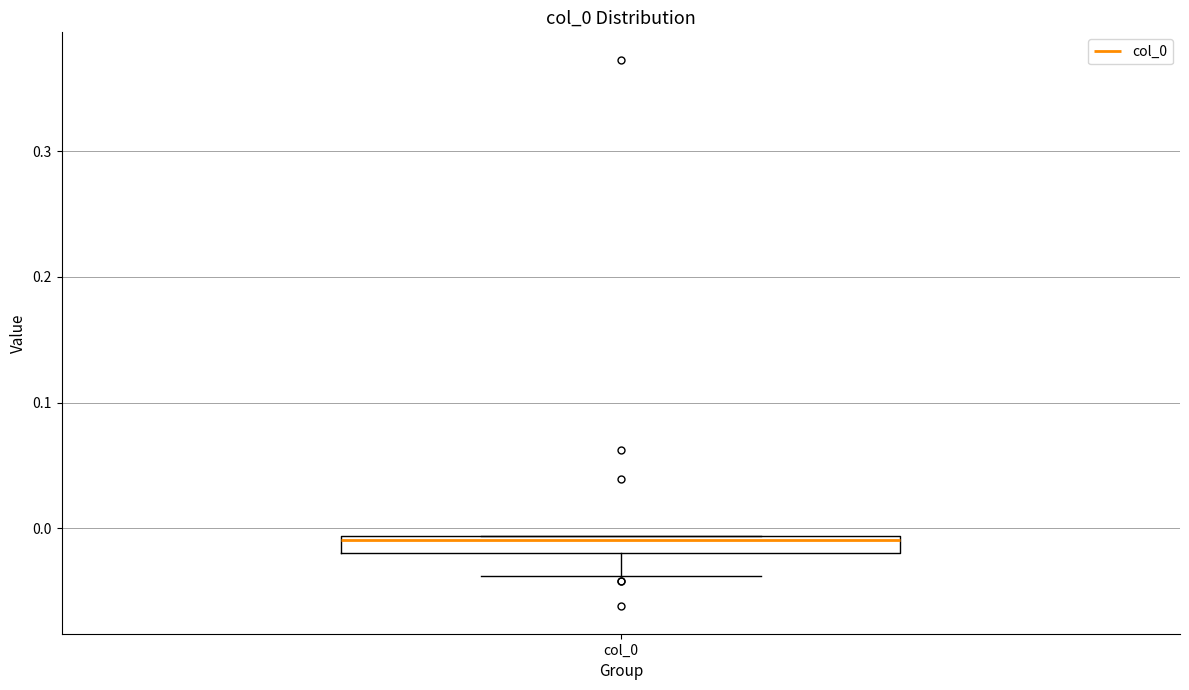

Where does the lower whisker of the box for col_0 end on the y-axis? The values are not printed on the chart, so give them approximately, as read against the axis.

-0.04